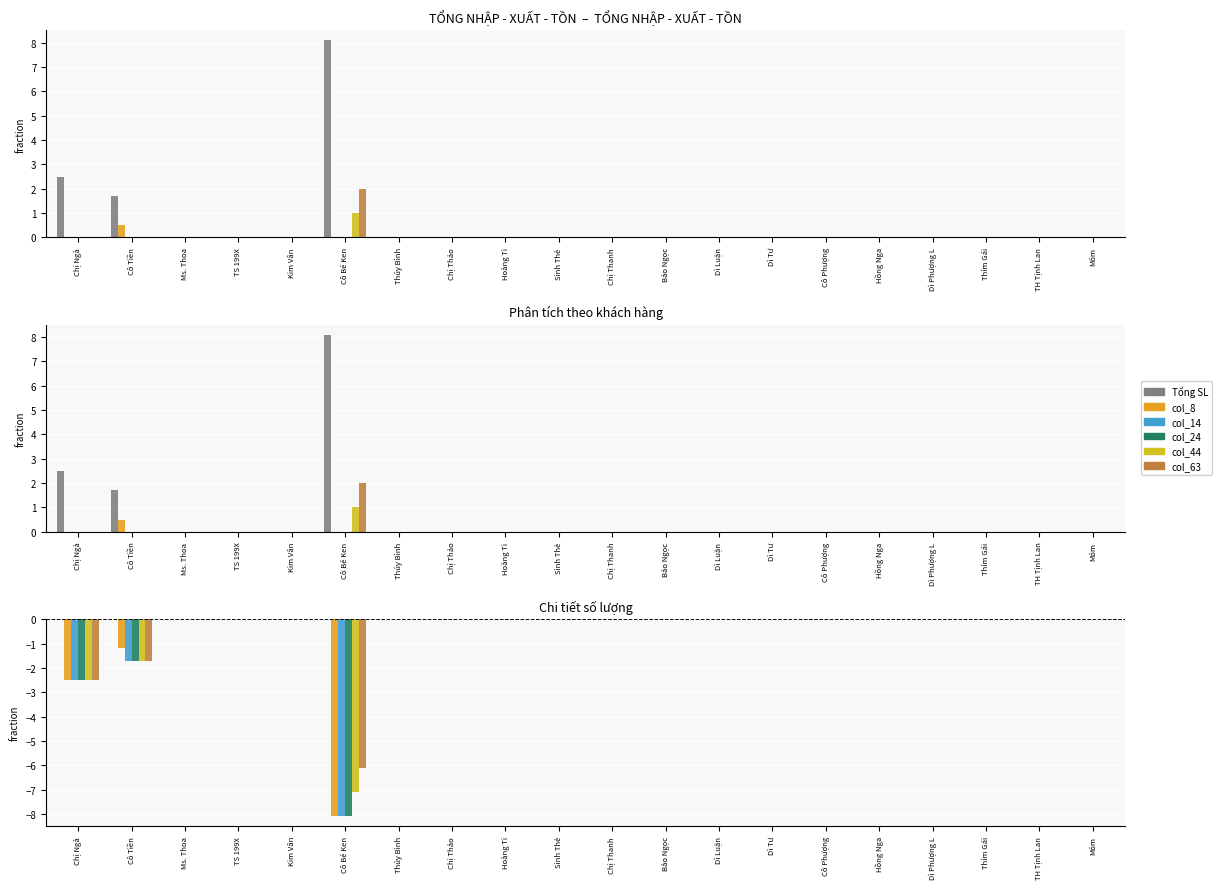

How many bars are there in total?

120